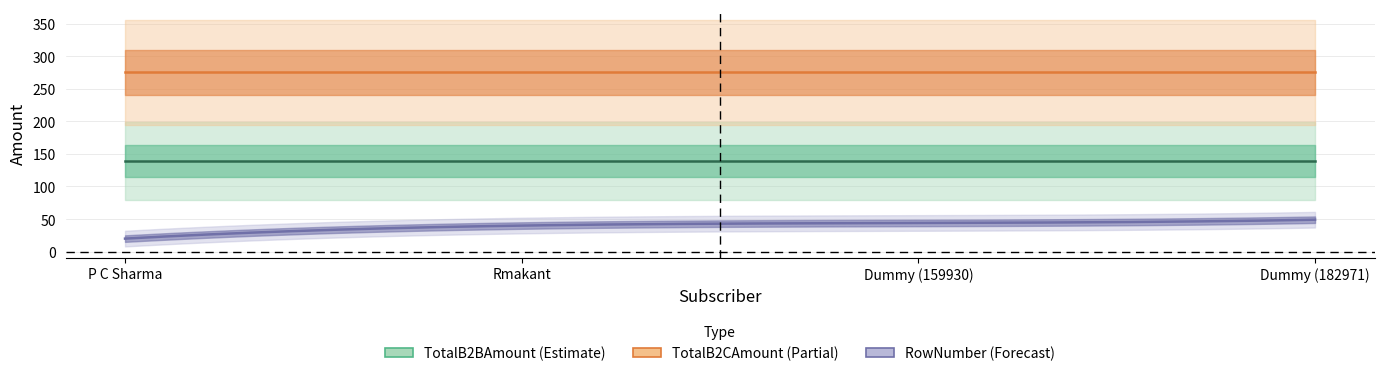

Is the value of TotalB2CAmount at Dummy (182971) greater than the value of TotalB2BAmount at Rmakant?

Yes